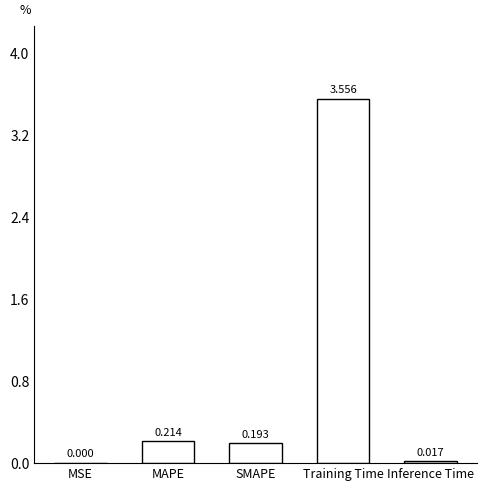

Which has a higher value, MSE or MAPE?

MAPE